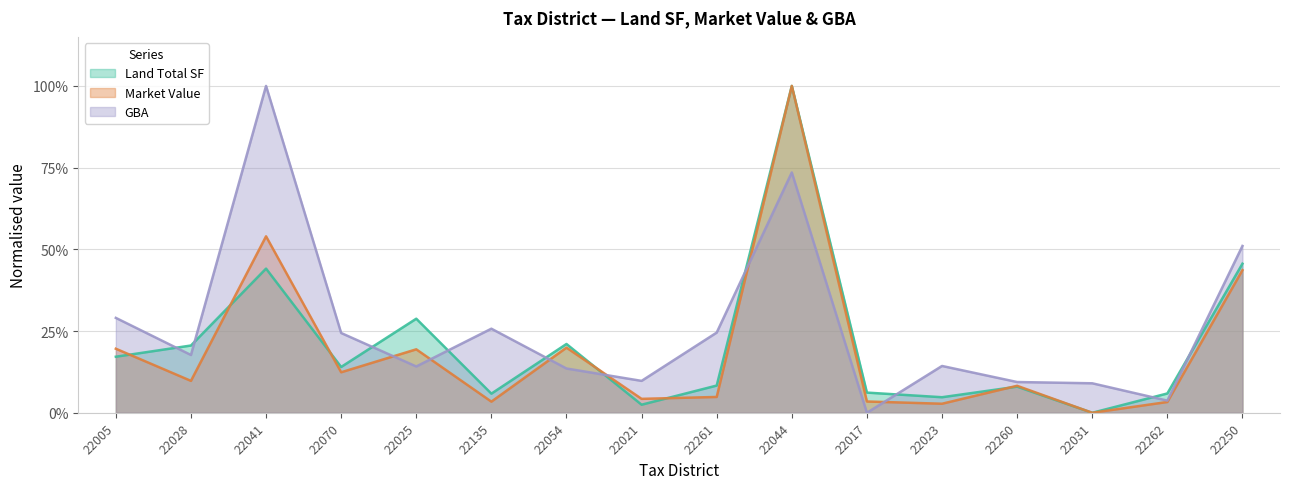

The value of Land Total SF at 22017 is 0.0. True or false?

False